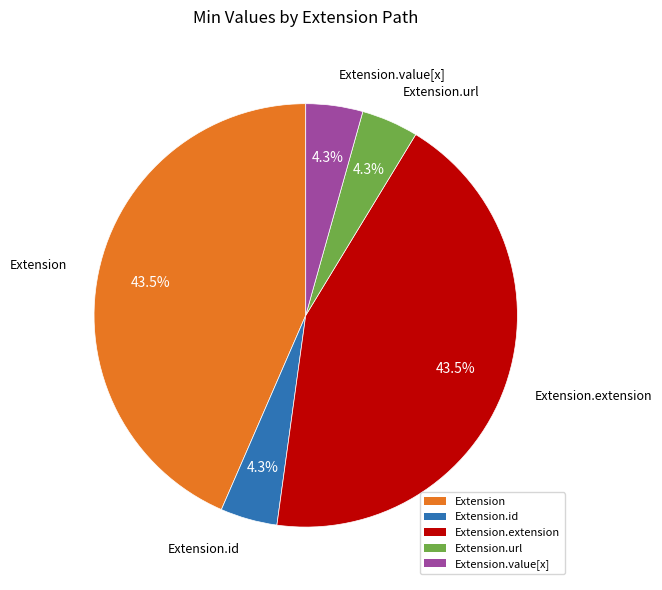

What portion of the pie excludes Extension?

56.5%